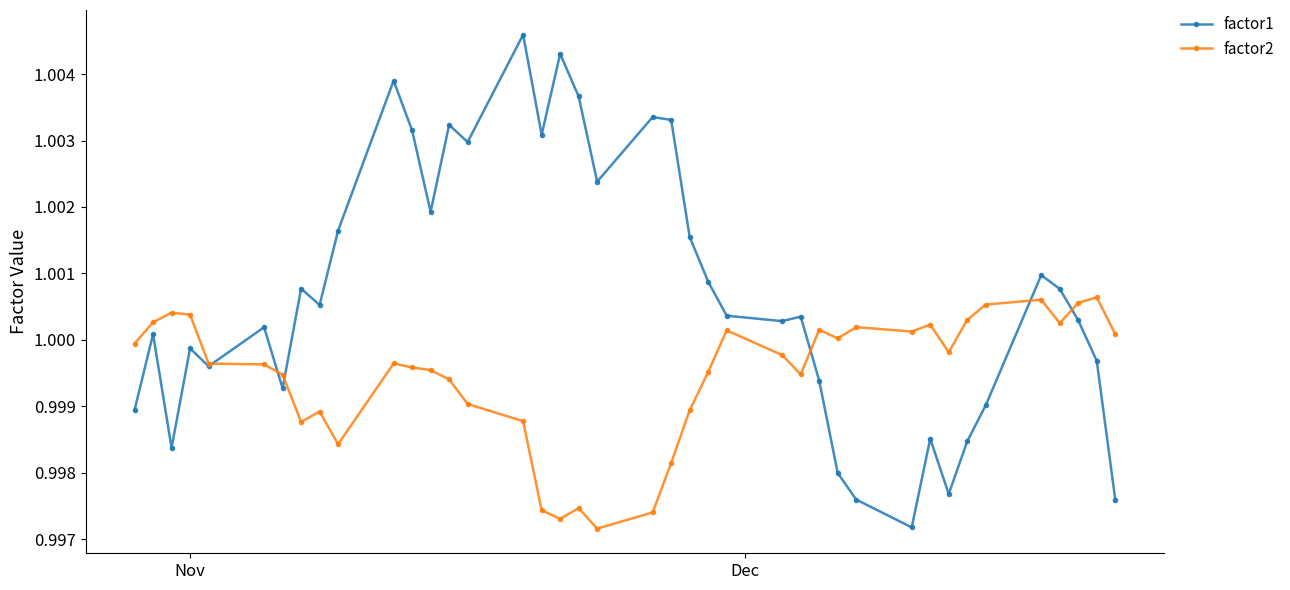

In factor1, how many points are higher than both neighbors (excluding endpoints)?

12